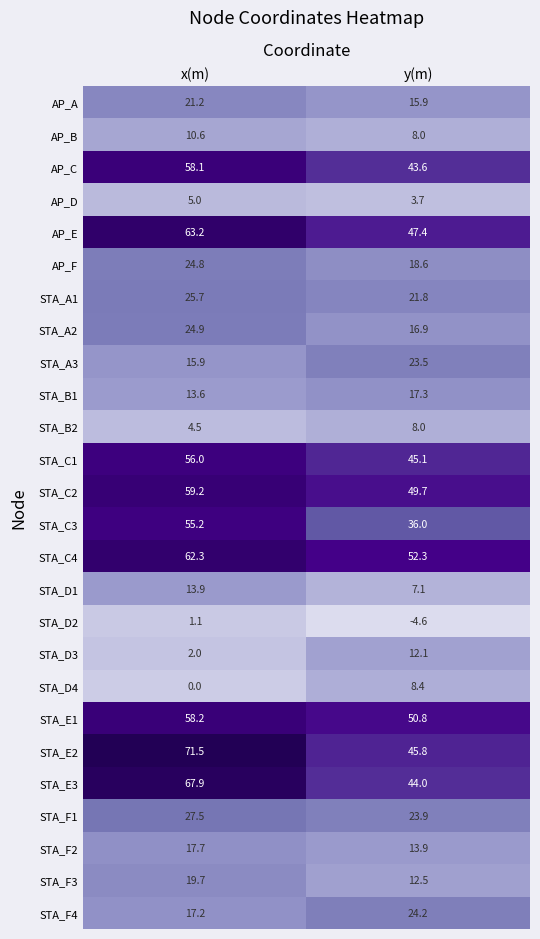

How many categories are shown in the chart?

2